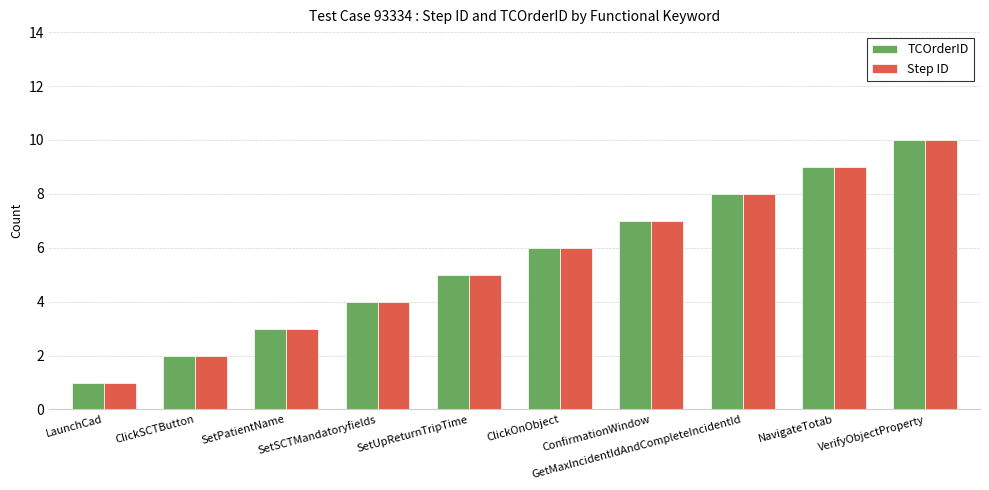

Does the chart contain any negative values?

No